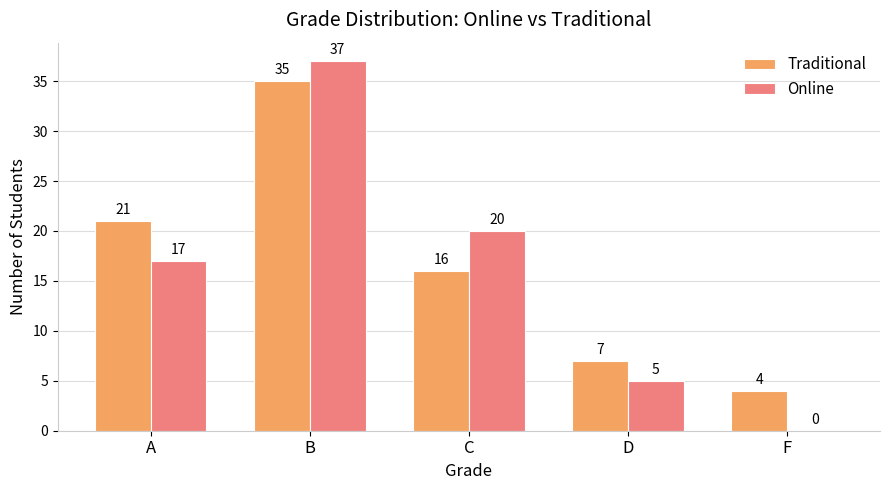

What is the maximum value for Online?

37